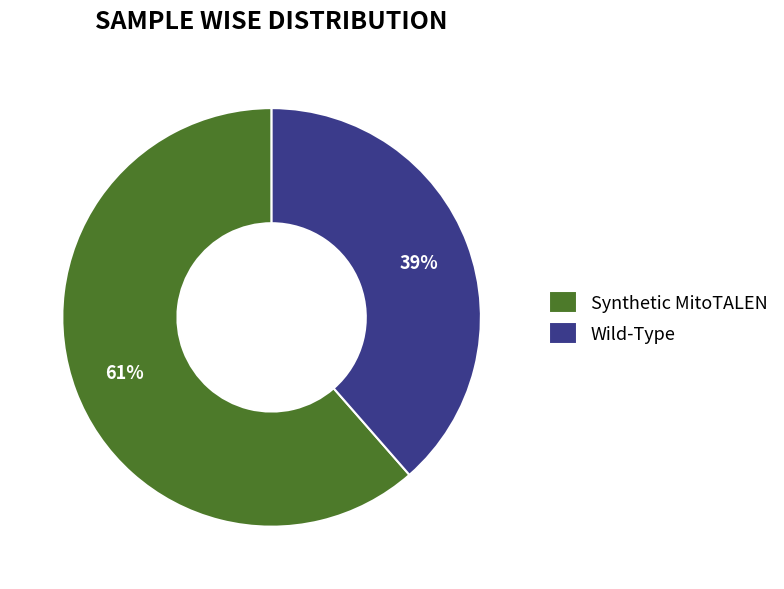

The Wild-Type slice represents 39% of the pie. True or false?

True